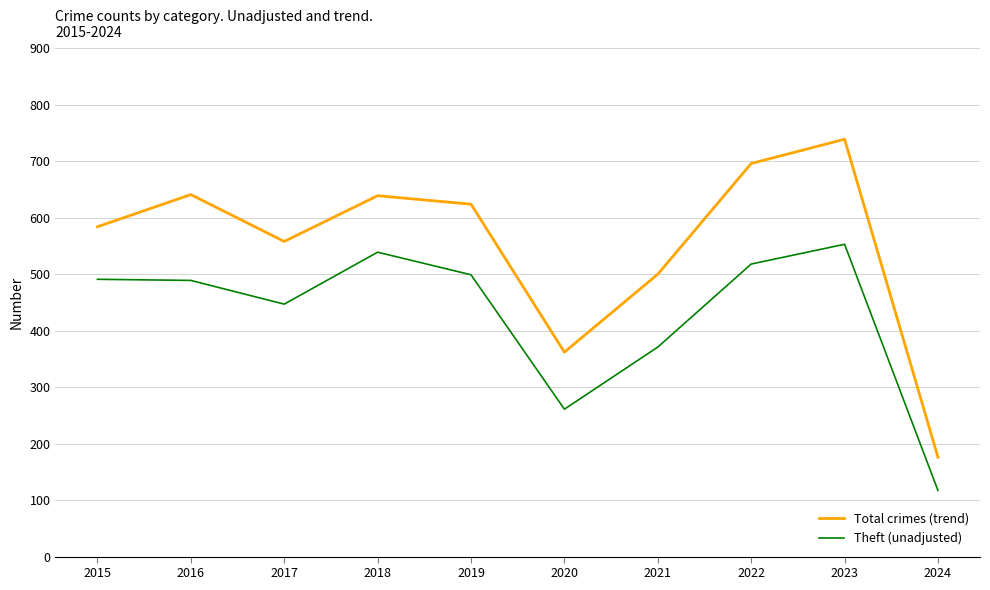

What is the lowest value of the Total crimes (trend) series?

176